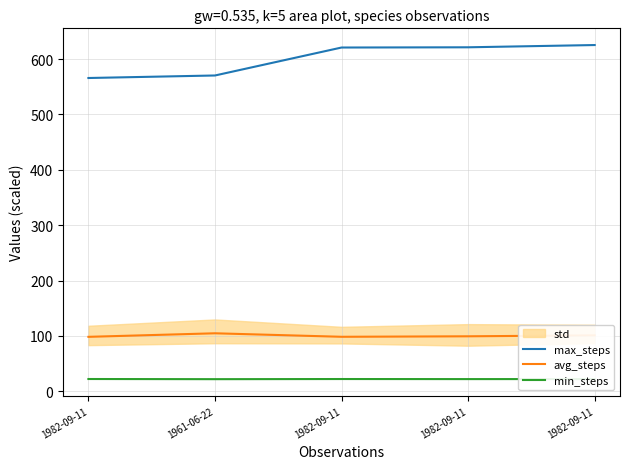

Reading left to right, extract all data points from this chart.

max_steps: 1982-09-11=565.8	1961-06-22=570.3	1982-09-11=620.8	1982-09-11=621.2	1982-09-11=625.3
avg_steps: 1982-09-11=98.4	1961-06-22=104.8	1982-09-11=98.5	1982-09-11=99.4	1982-09-11=101.1
min_steps: 1982-09-11=22.3	1961-06-22=22.0	1982-09-11=22.2	1982-09-11=22.1	1982-09-11=22.2